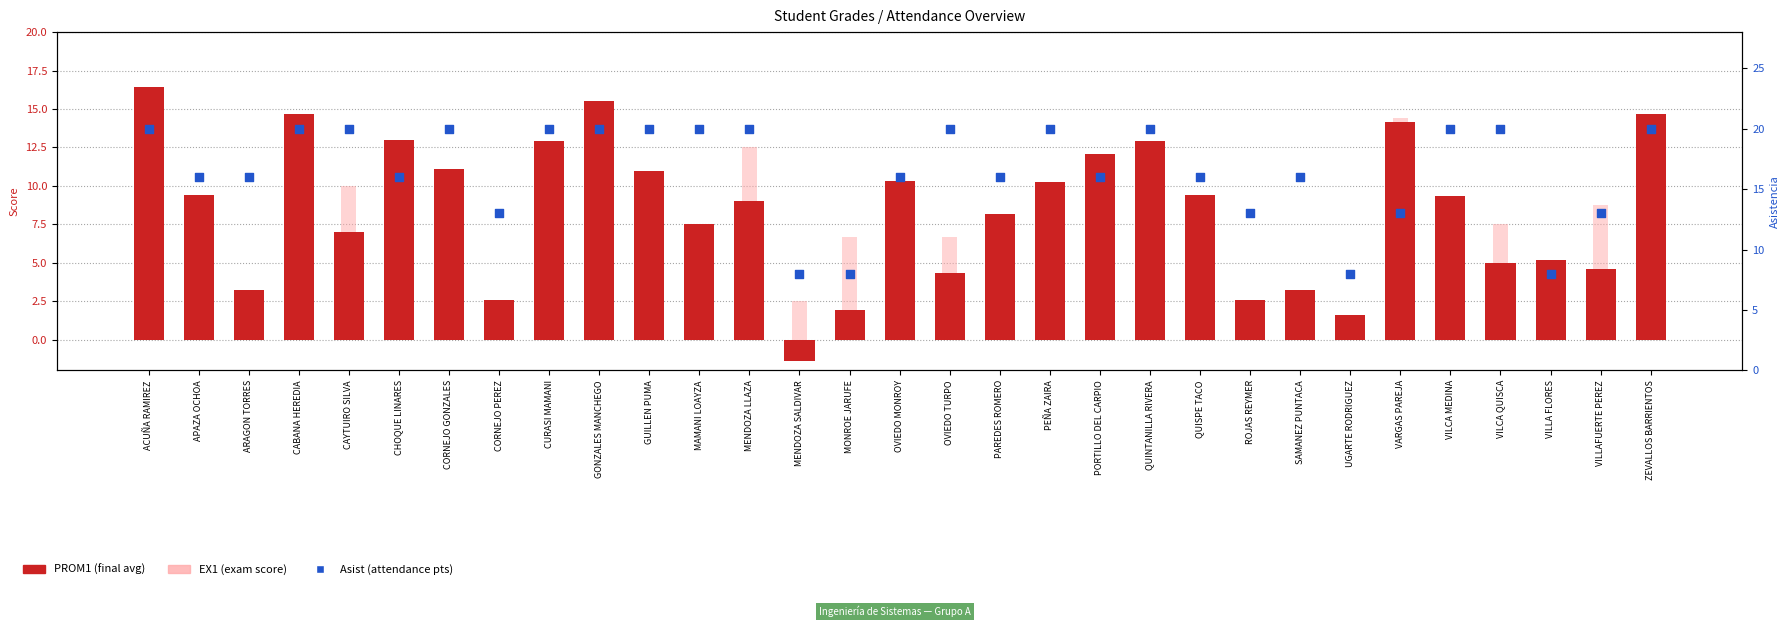

At which category is the sum across all series the highest?

ACUÑA RAMIREZ